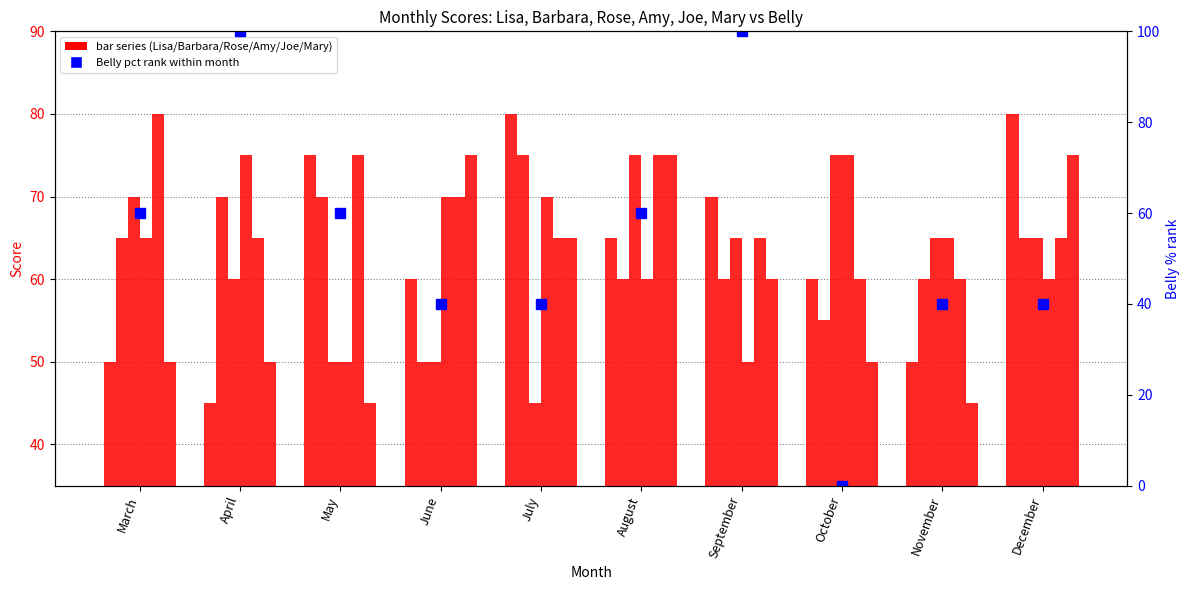

The Barbara series shows 108 at May. True or false?

False